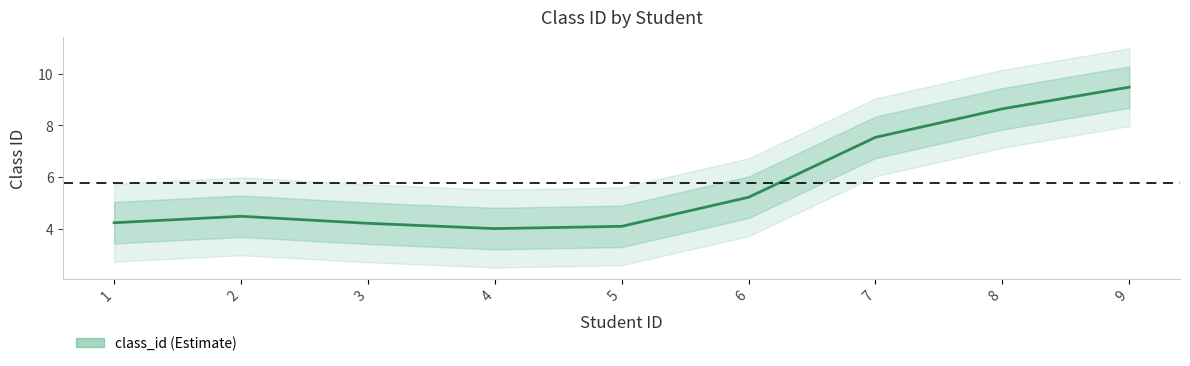

Which category has the lowest value across all series?

4